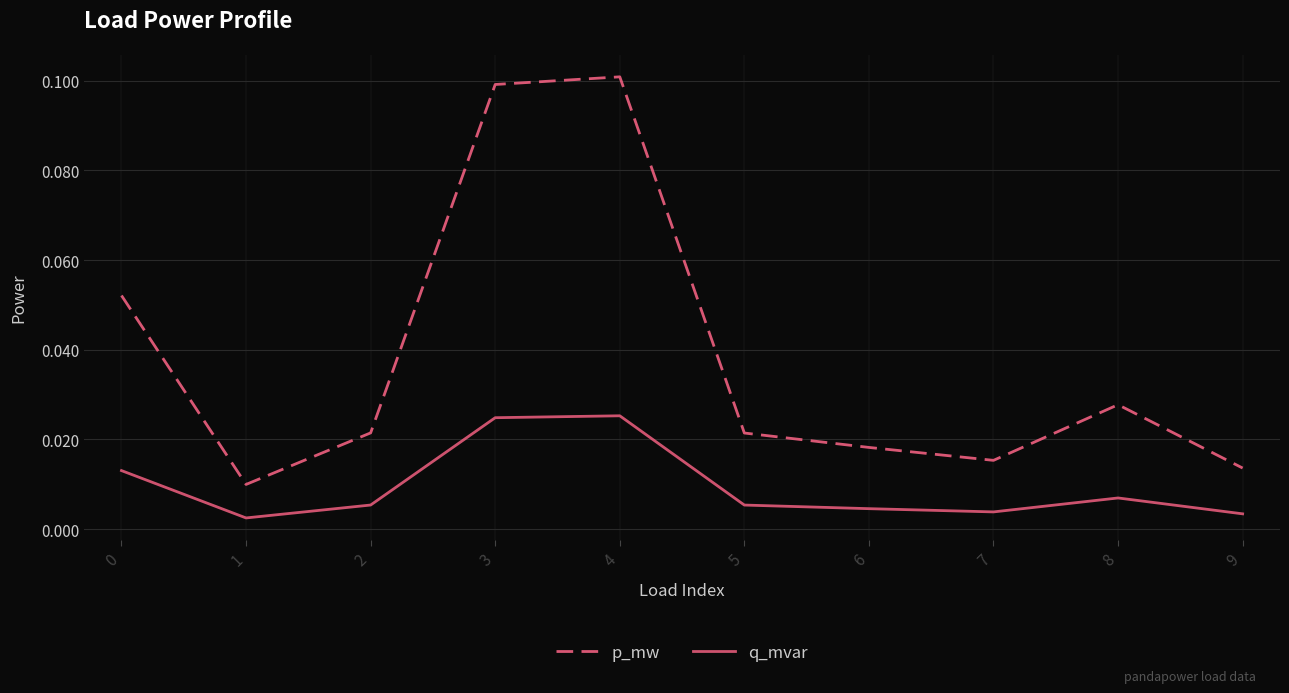

How many interior local peaks does the p_mw series have?

2